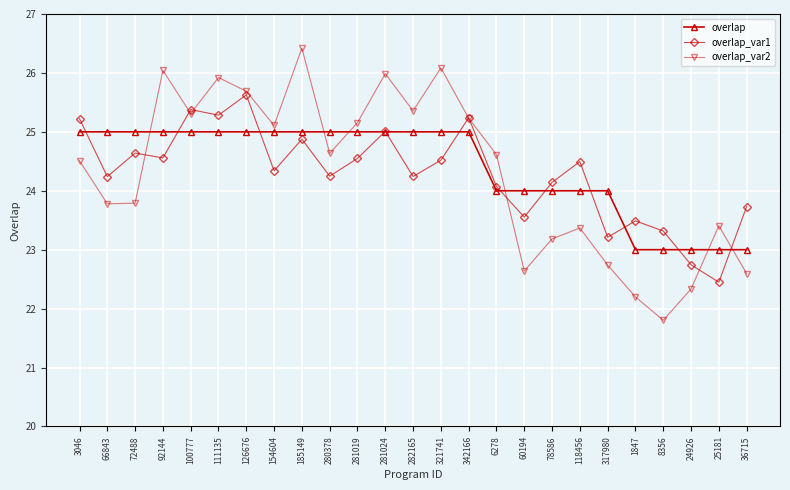

The overlap_var2 series shows 43.9 at 100777. True or false?

False